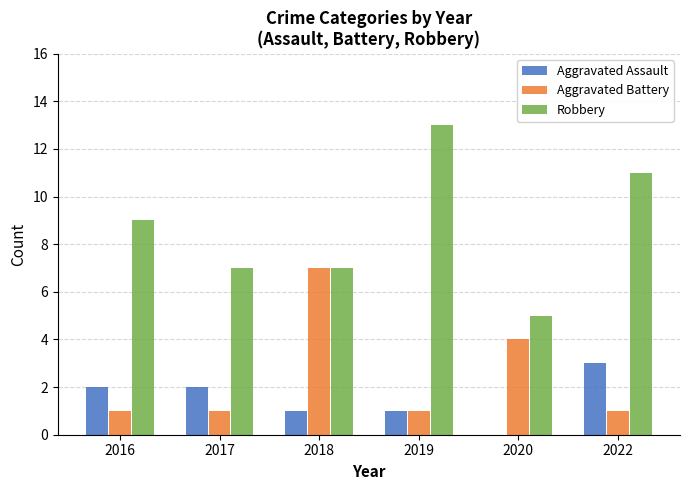

What are all the series names shown in the legend?

Aggravated Assault, Aggravated Battery, Robbery